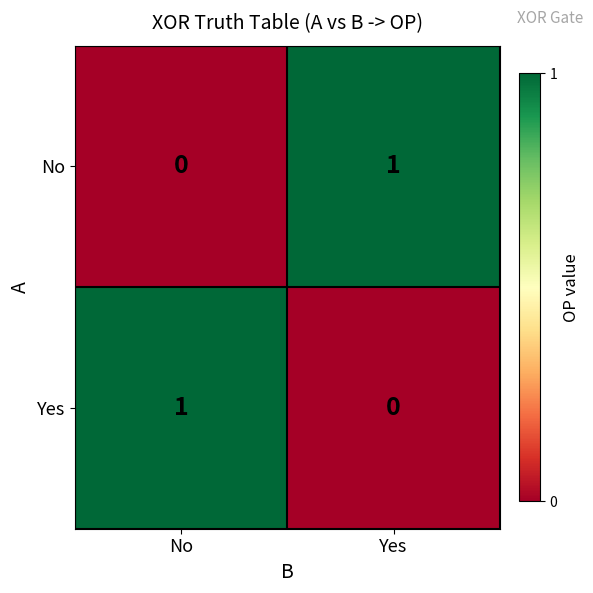

What is the spread (max minus min) of values at Yes?

1